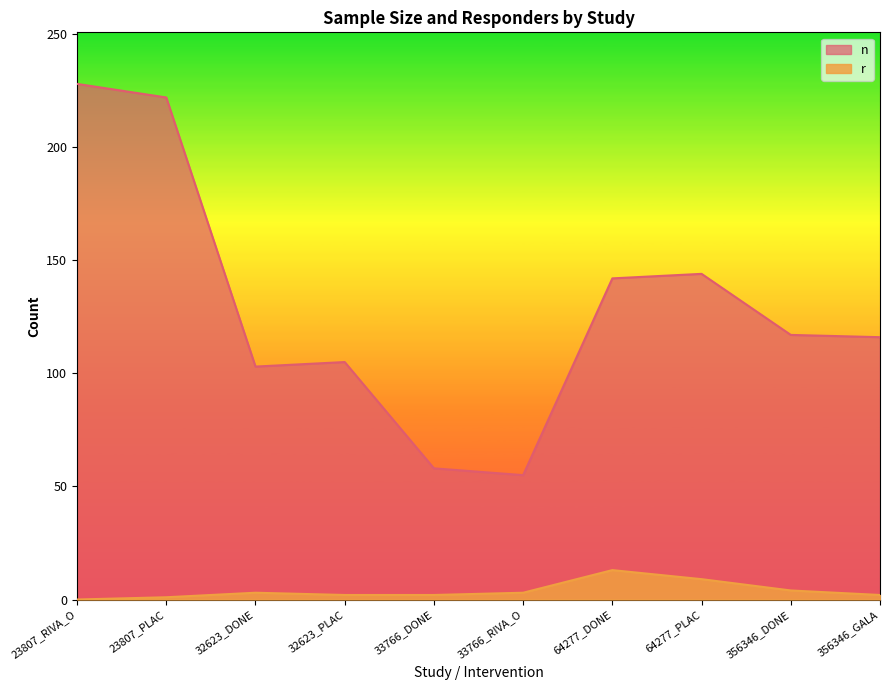

What is the value of the r point at the 6th from the left?

3